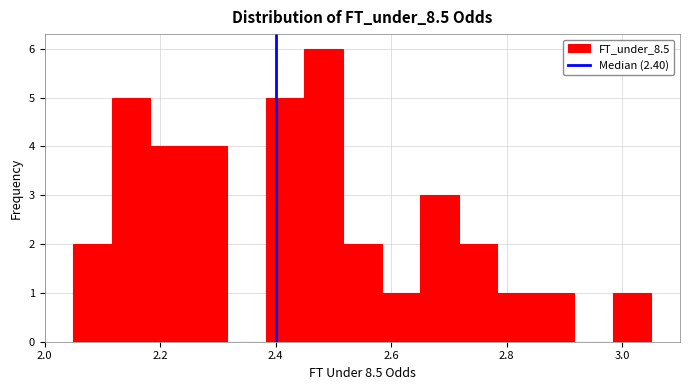

Read against the x-axis, roughly where is the centre of the tallest bar?

2.48